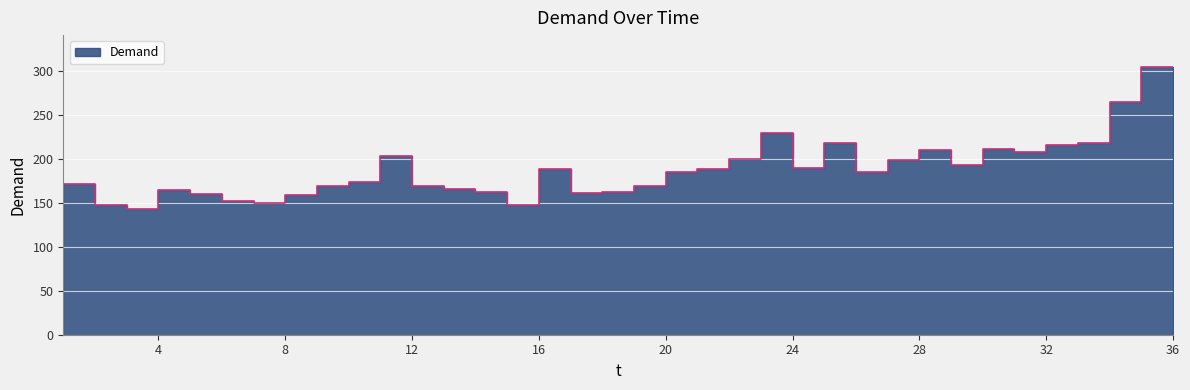

Reading left to right, transcribe all the data shown in this chart.

1=165	2=171	3=147	4=143	5=164	6=160	7=152	8=150	9=159	10=169	11=173	12=203	13=169	14=166	15=162	16=147	17=188	18=161	19=162	20=169	21=185	22=188	23=200	24=229	25=189	26=218	27=185	28=199	29=210	30=193	31=211	32=208	33=216	34=218	35=264	36=304